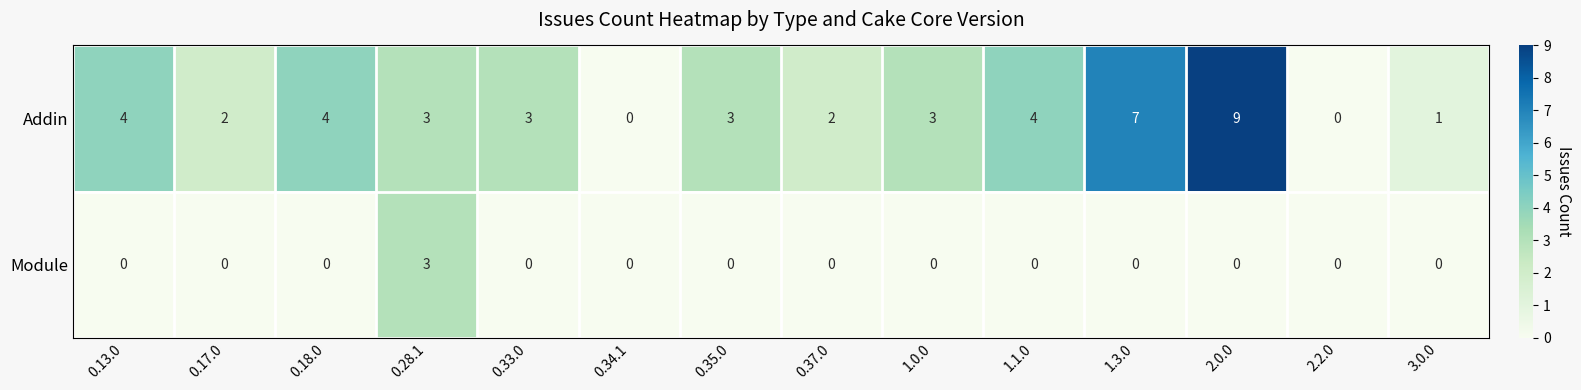

What is the difference between the second highest and minimum values in the Addin series?

7